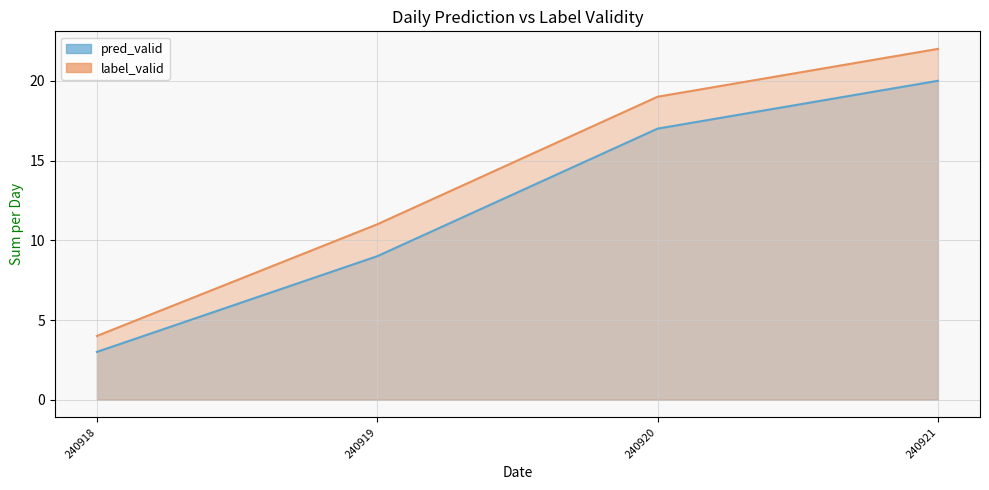

Is the value of label_valid_line at 240919 greater than the value of pred_valid_line at 240921?

No